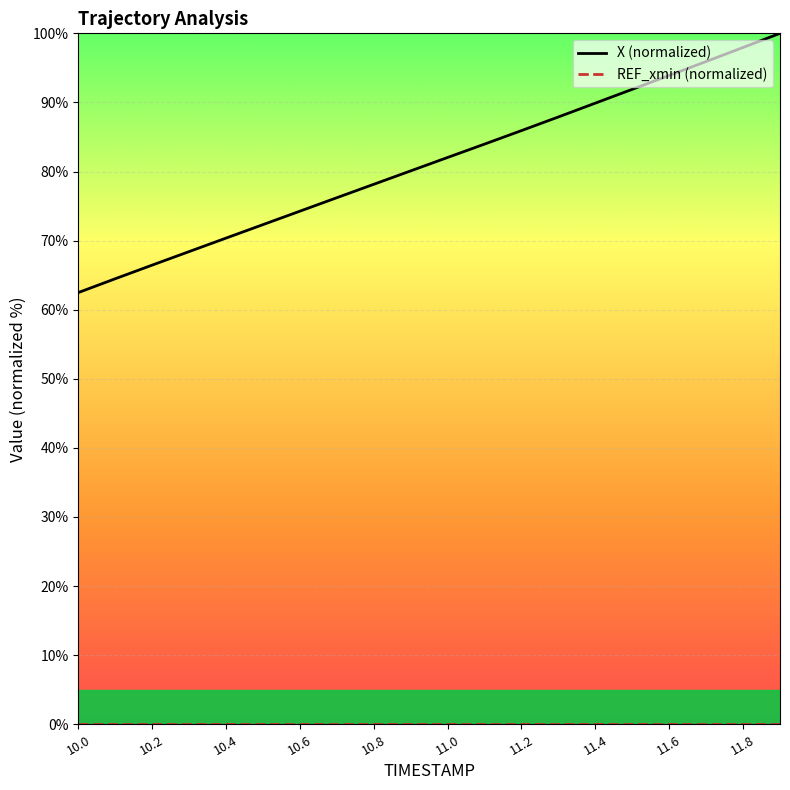

True or false: X (normalized) has a value of 33.6 at 10.6.

False